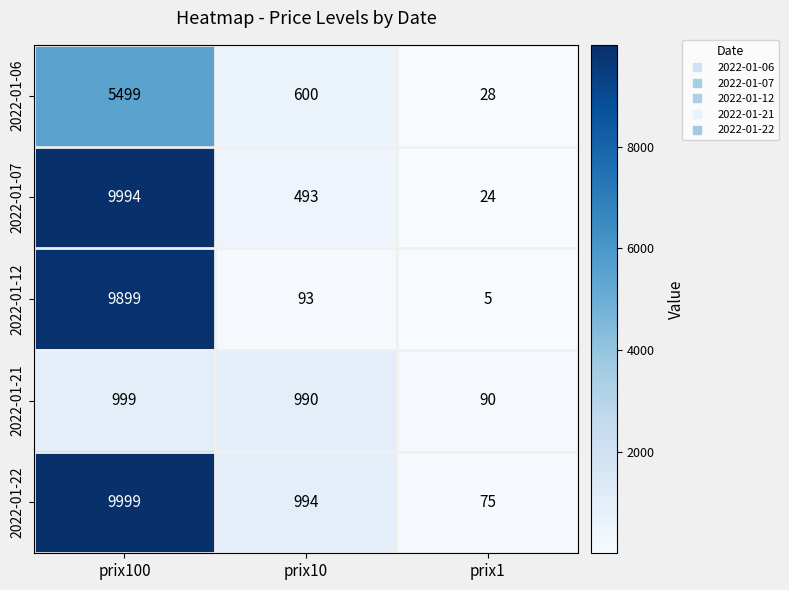

What is the sum of the 2022-01-06 values at prix10 and prix100?

6099